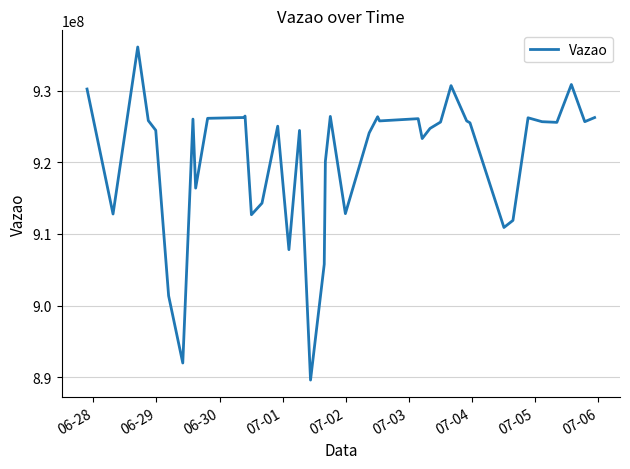

What is the maximum value shown in the chart?

936117487